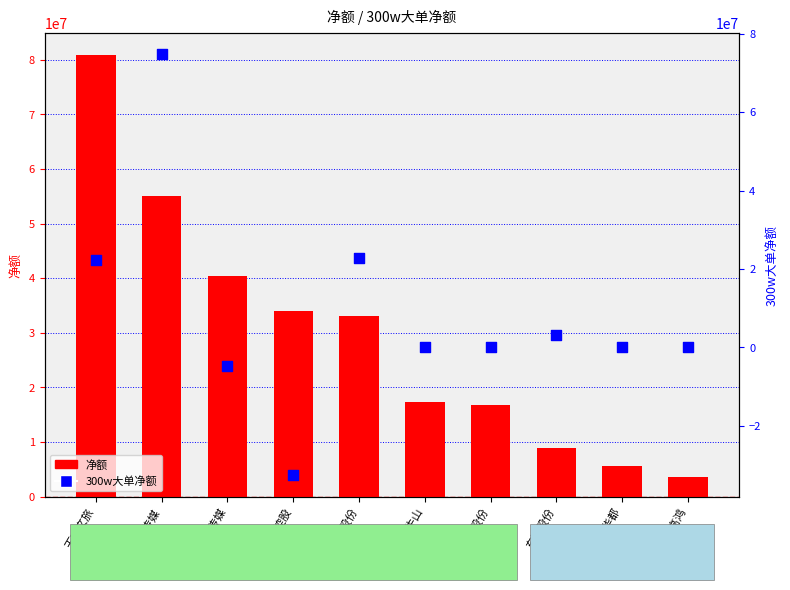

Which series has the largest total across all categories?

净额